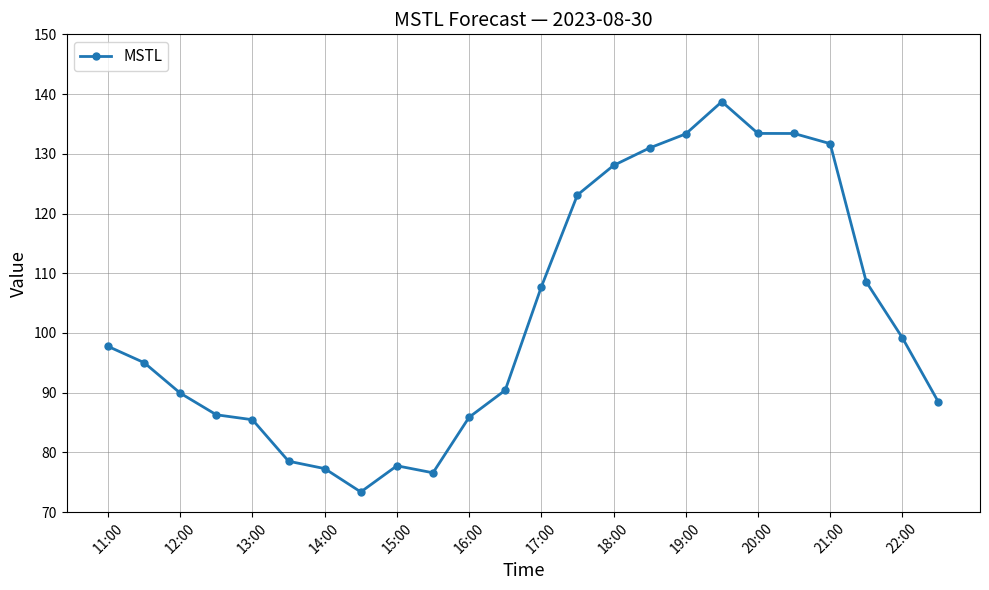

What is the value of the 6th point from the left?

78.5